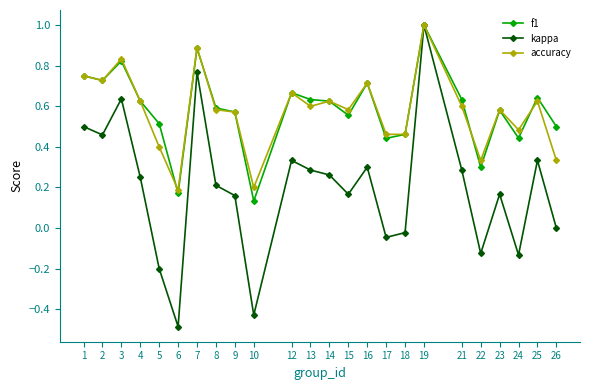

At which category does kappa reach its first local peak?

3